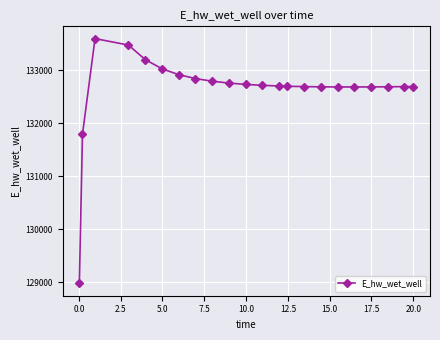

What is the sum of all values?

2917679.2